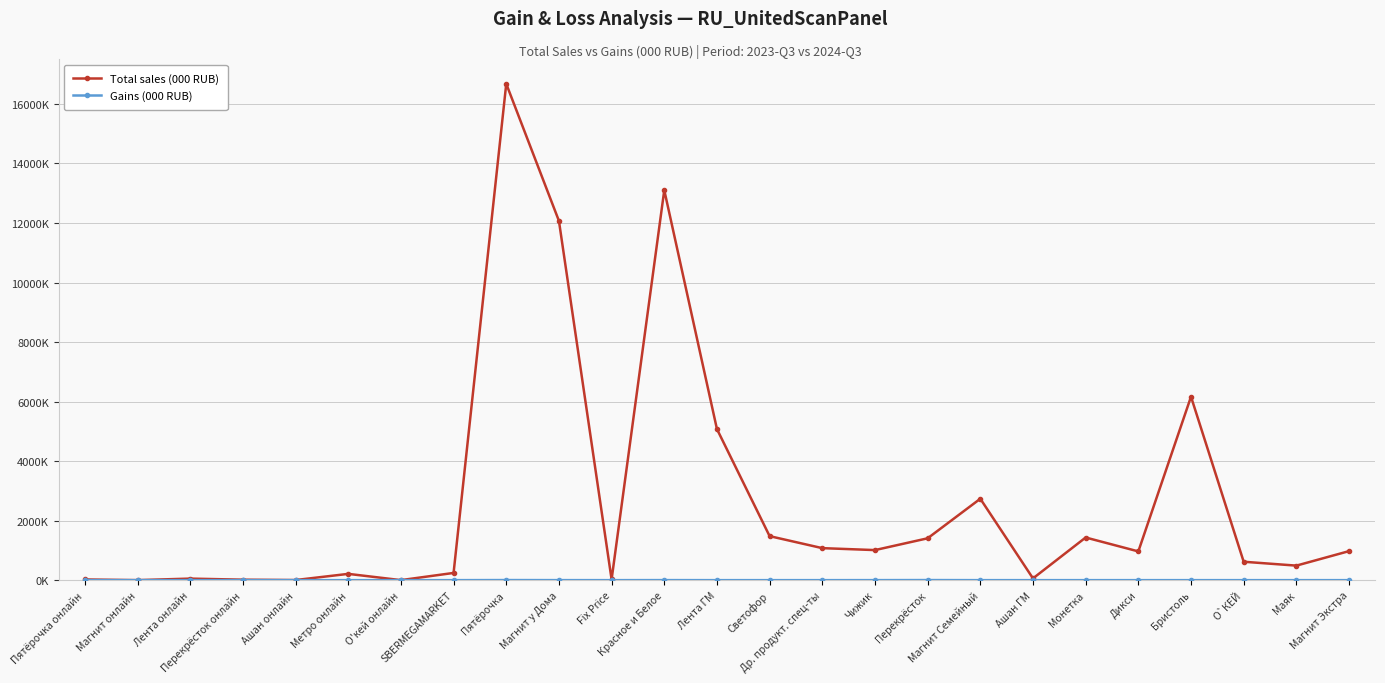

The value of Gains (000 RUB) at Пятёрочка is 1807.6. True or false?

False